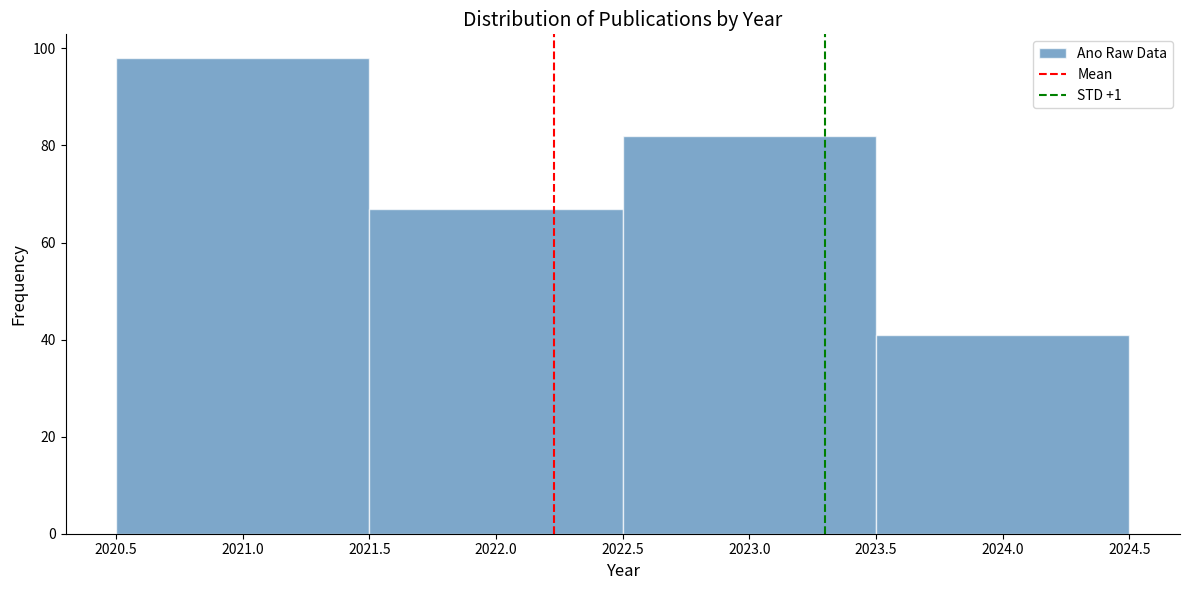

Reading left to right, list every bar in this chart as the range it spans on the x-axis followed by its height. The values are not printed on the chart, so give them approximately, as read against the axis.

2020.5 to 2021.5: 98
2021.5 to 2022.5: 68
2022.5 to 2023.5: 82
2023.5 to 2024.5: 42